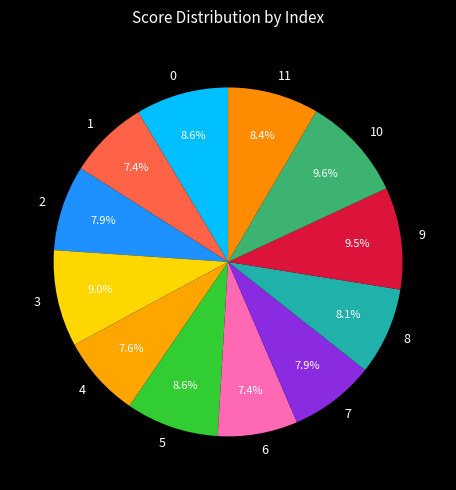

To the nearest percent, what percentage of the pie is 8?

8%